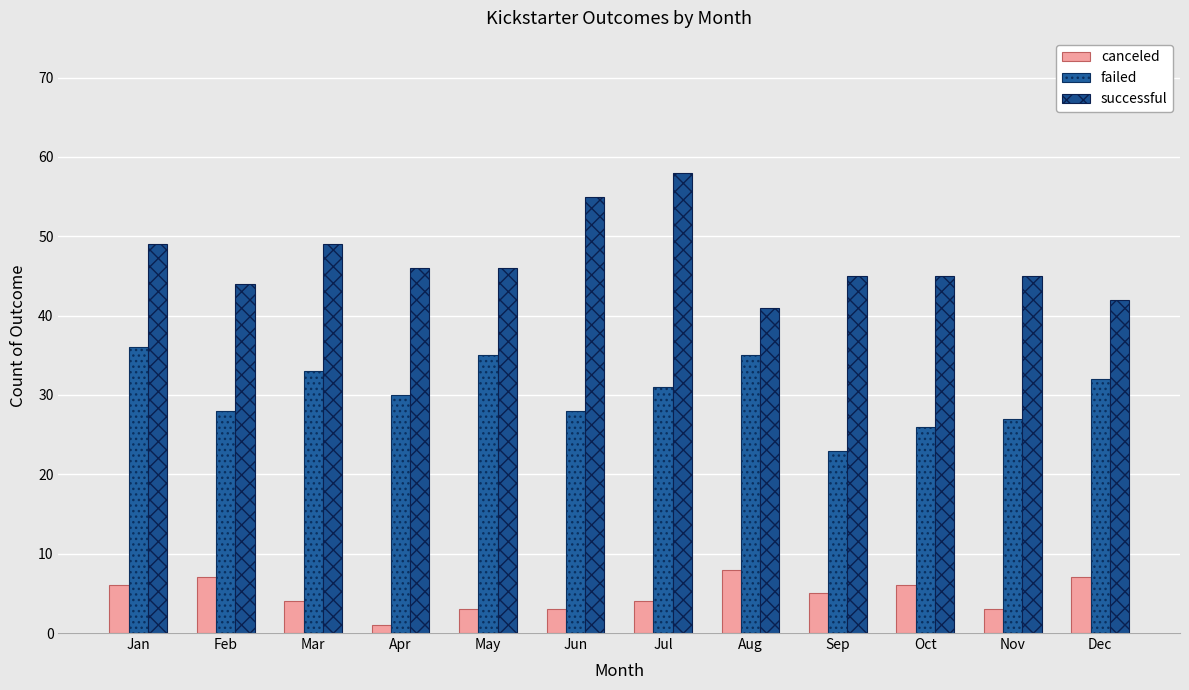

At which label does canceled first exceed 5?

Jan